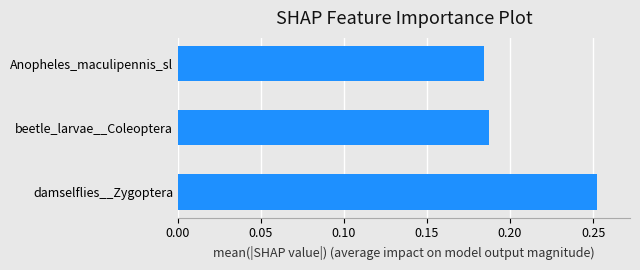

Which has a higher value, damselflies__Zygoptera or Anopheles_maculipennis_sl?

damselflies__Zygoptera